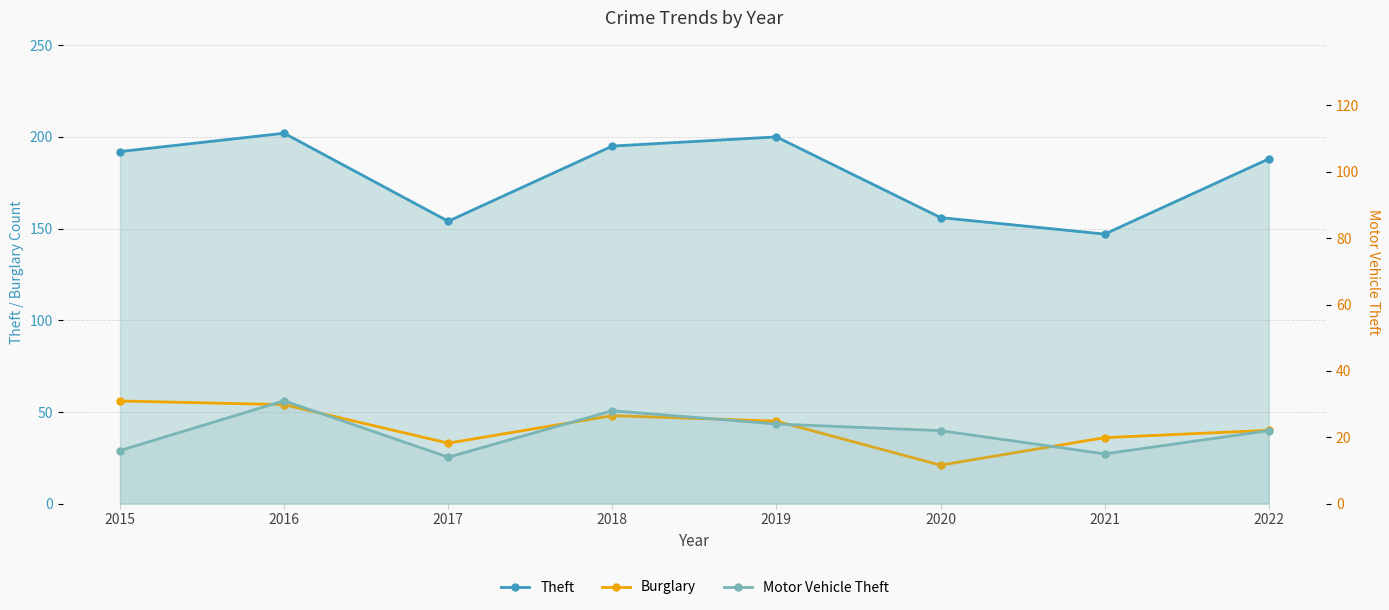

What is the approximate value of Motor Vehicle Theft at 2015, to the nearest 5?

15